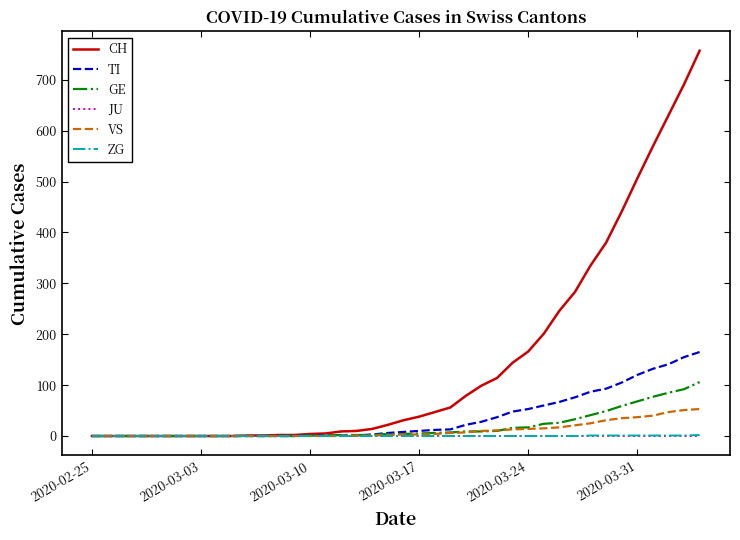

Which series has the largest total across all categories?

CH